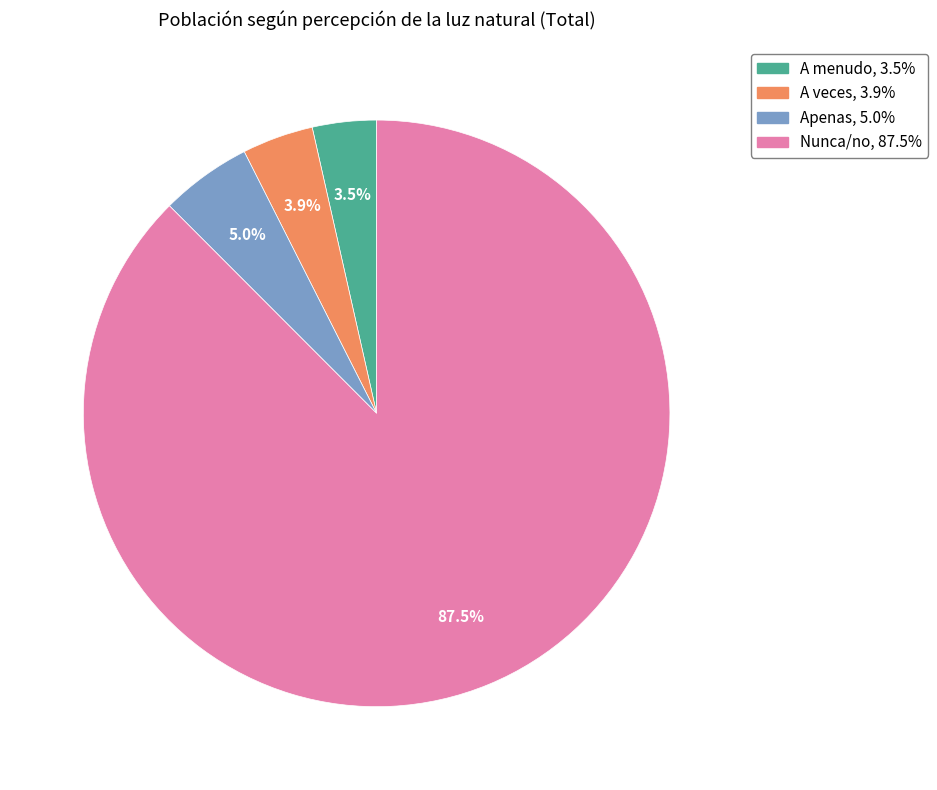

What percentage is NOT represented by A menudo?

96.5%